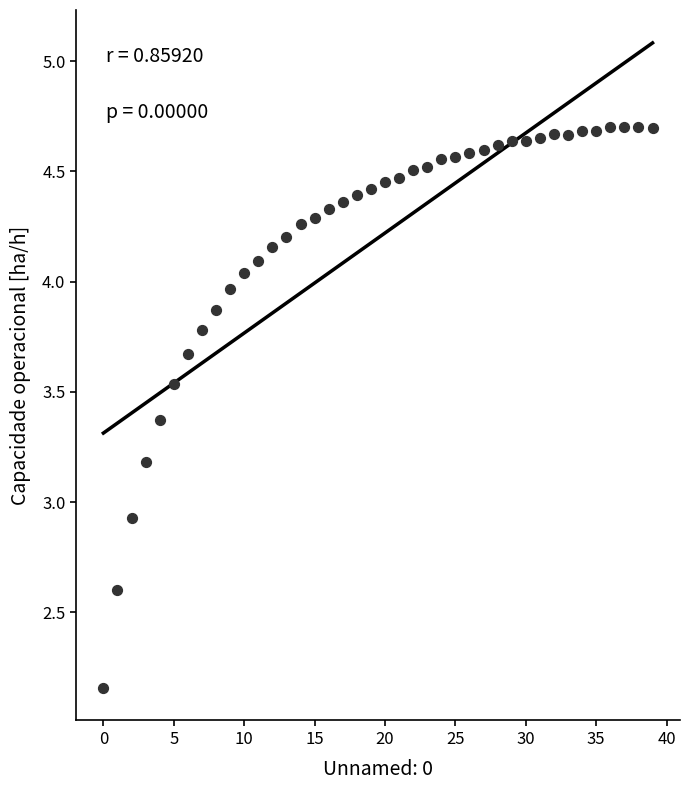

What is the range of Y values (max minus min)?

2.5